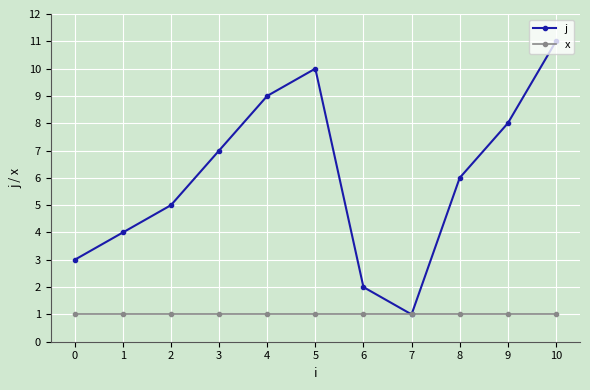

How many lines are shown in the chart?

2